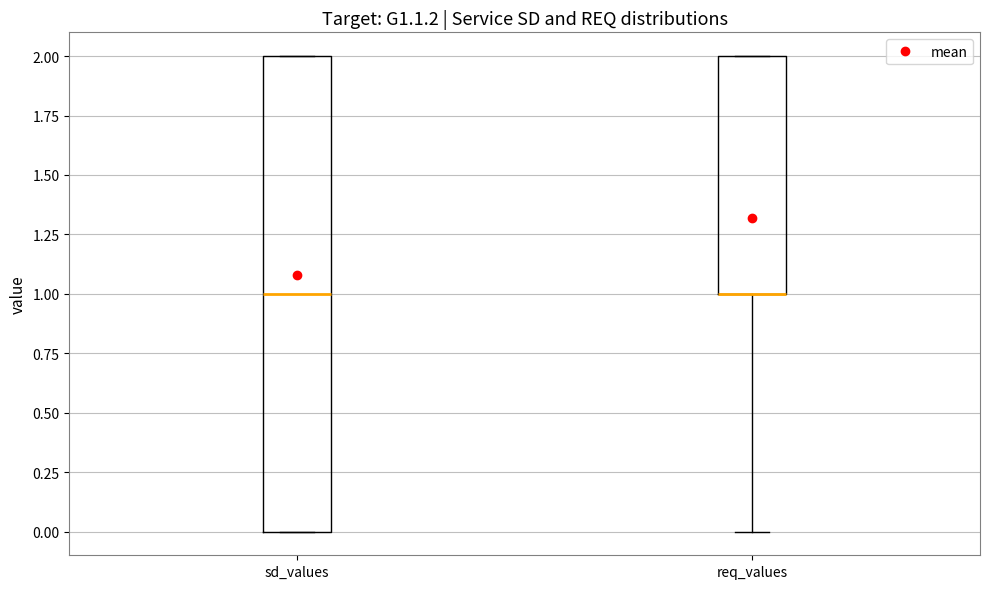

Where is the upper edge of the box for req_values on the y-axis? The values are not printed on the chart, so give them approximately, as read against the axis.

2